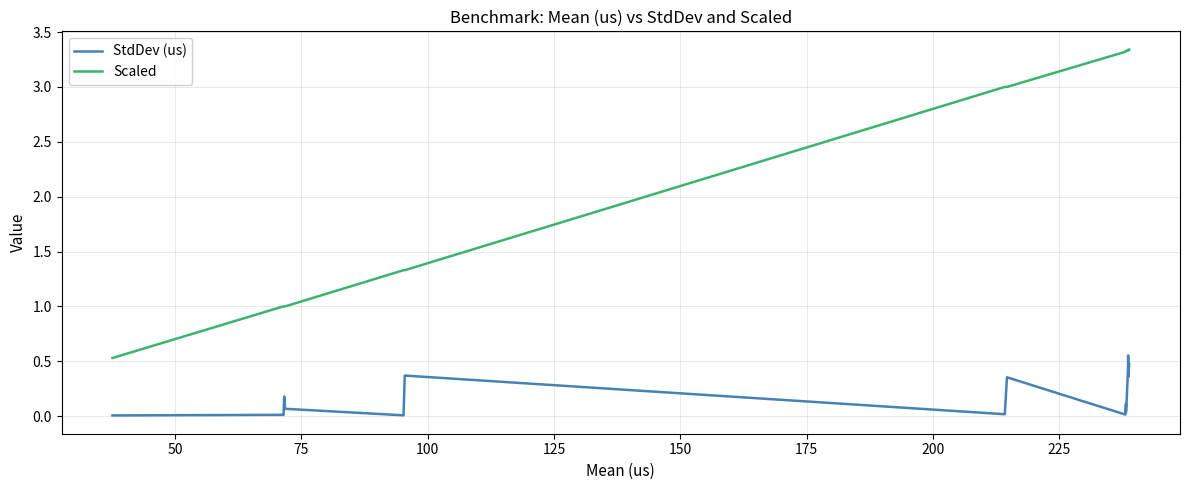

True or false: StdDev (us) has more than 1 interior local peaks.

True